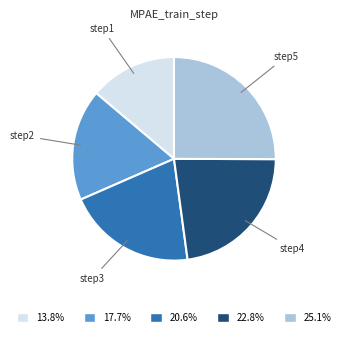

Is there any slice that represents more than half of the pie?

No